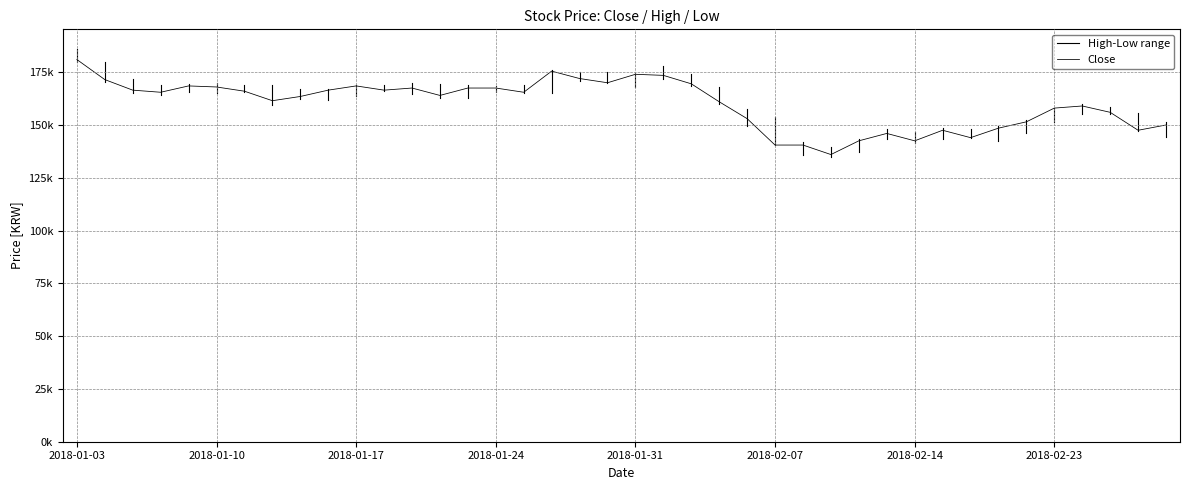

At which label is Close closest to 158500?

2018-02-23